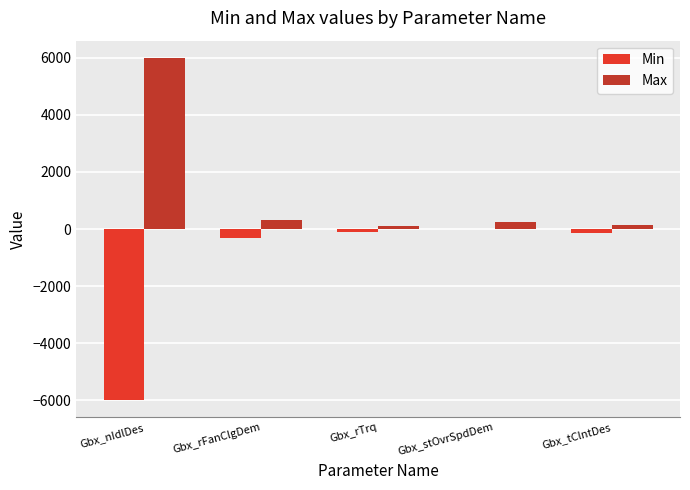

What is the average value of the Min series?

-1310